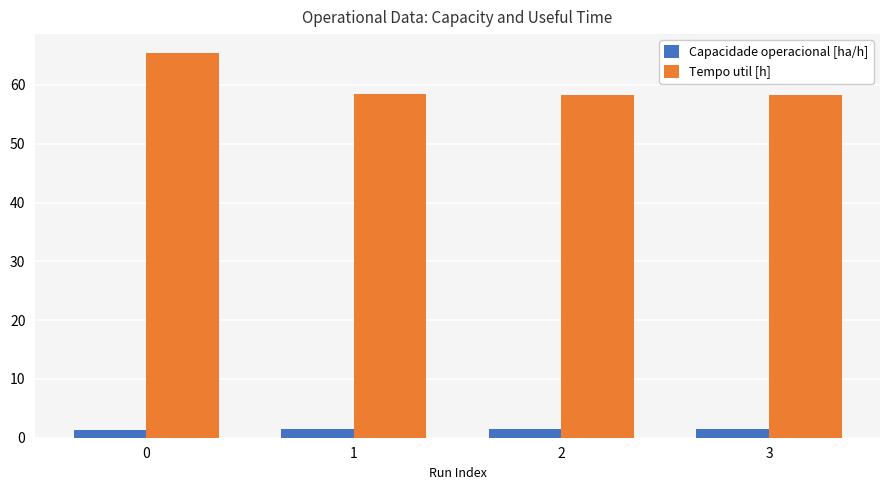

What is the sum of the Capacidade operacional [ha/h] values at 3 and 0?

2.9